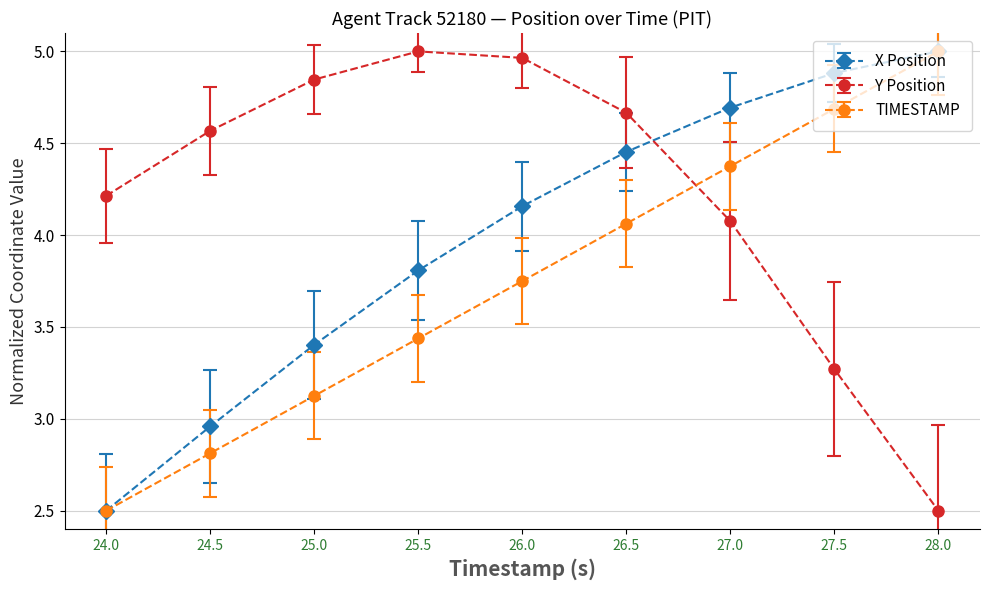

Which series changed the most between 27.5 and 28.0?

Y Position